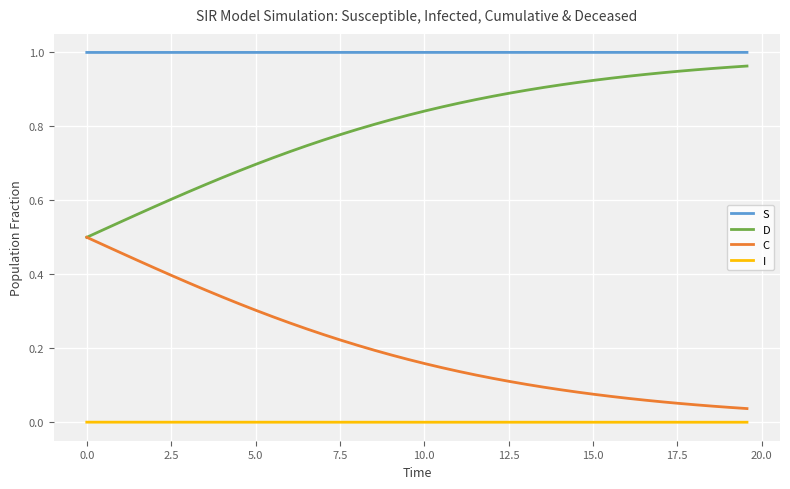

Which series has the largest total across all categories?

S